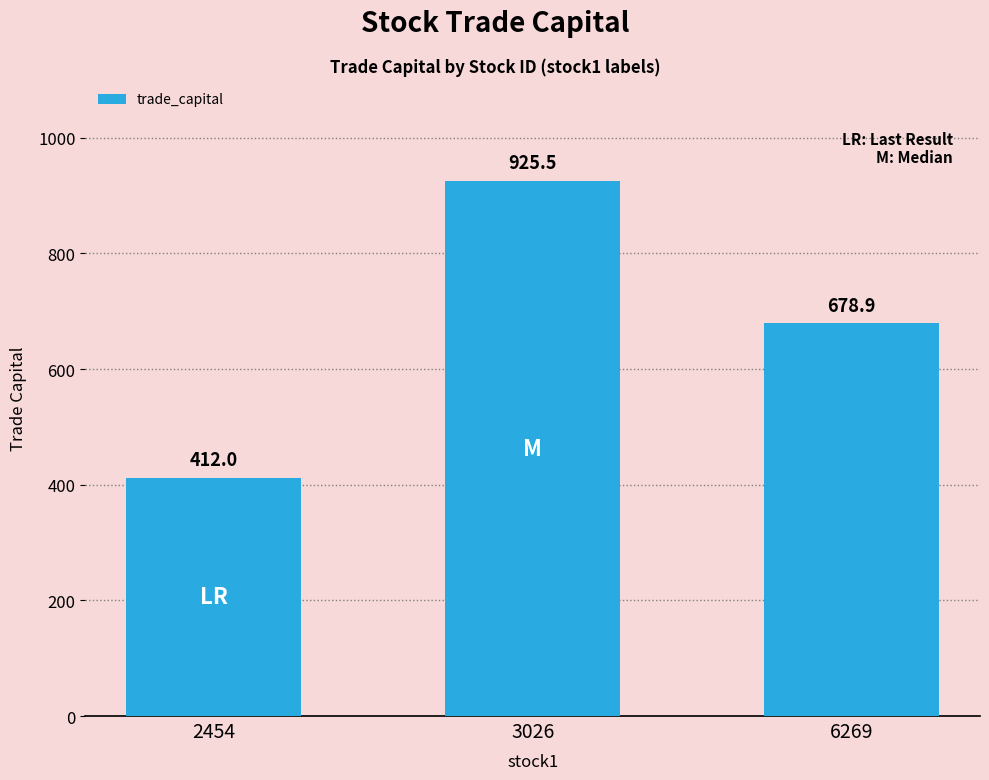

Count the number of values greater than 678.

2